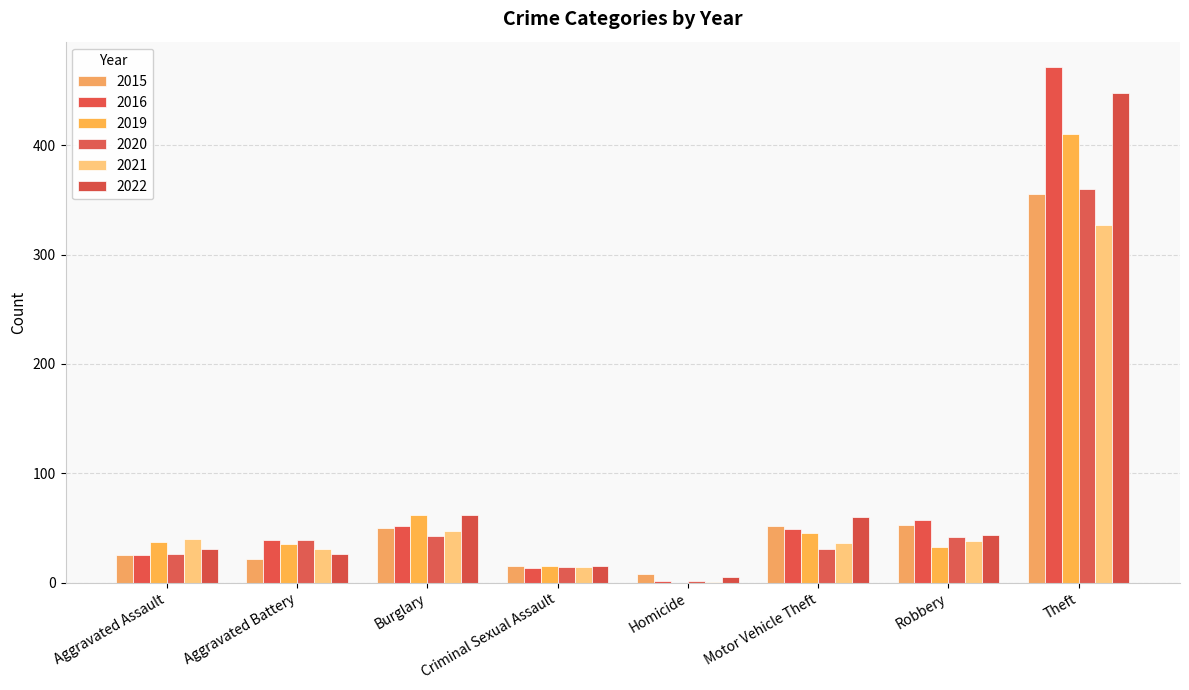

What are all the series names shown in the legend?

2015, 2016, 2019, 2020, 2021, 2022